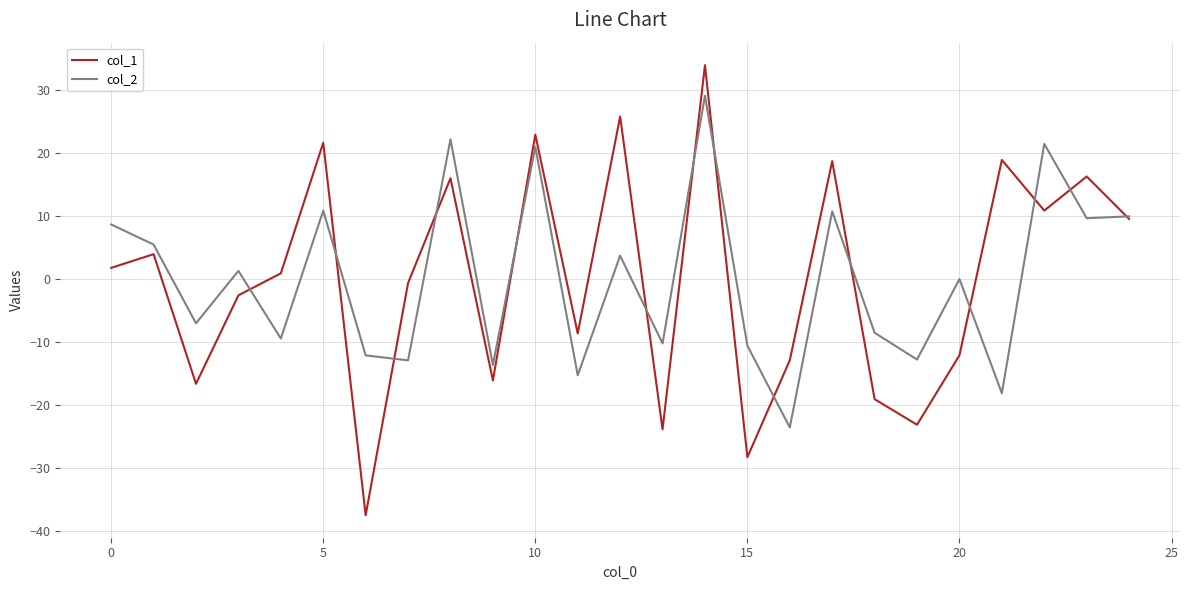

Which series has the largest range (max minus min)?

col_1